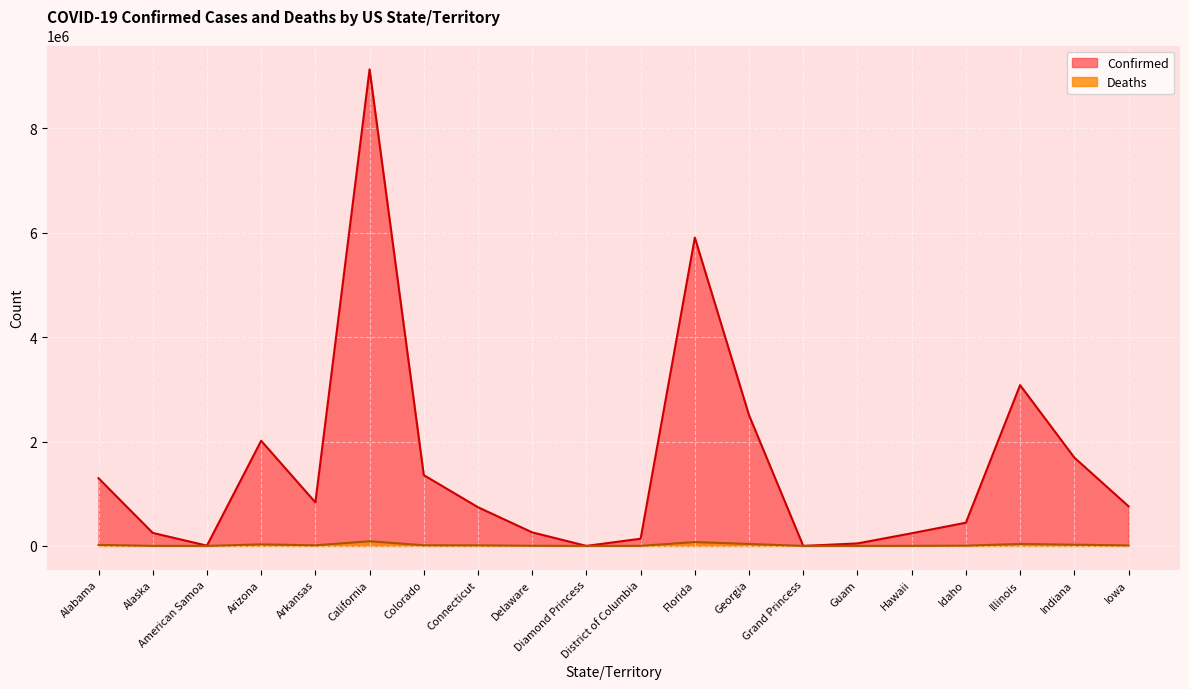

Does the chart display data point markers on the line(s)?

No